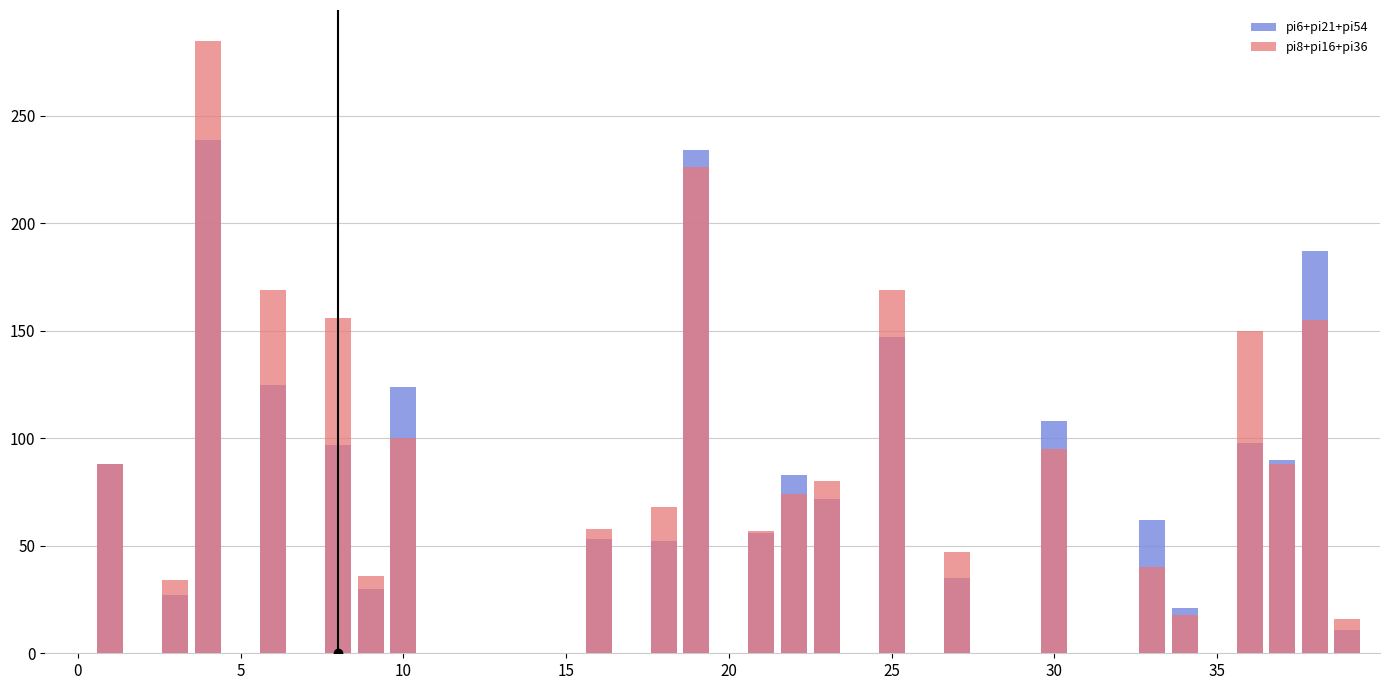

How many values in the pi8+pi16+pi36 series are below 34?

20